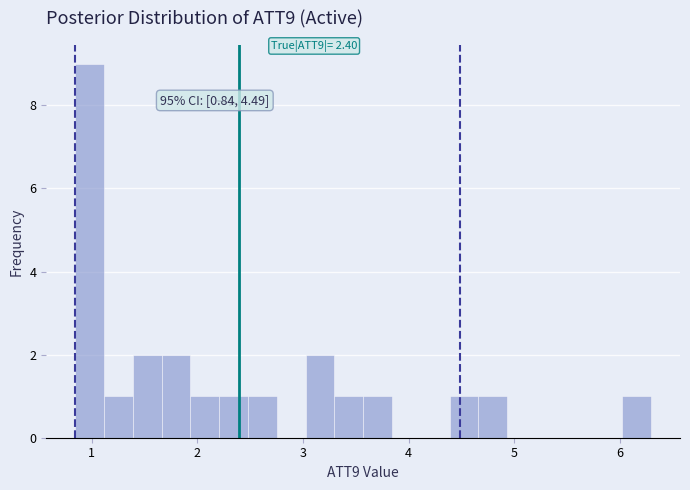

Around what value on the x-axis is the tallest bar? Give the approximate position of its centre, as read against the axis.

1.0